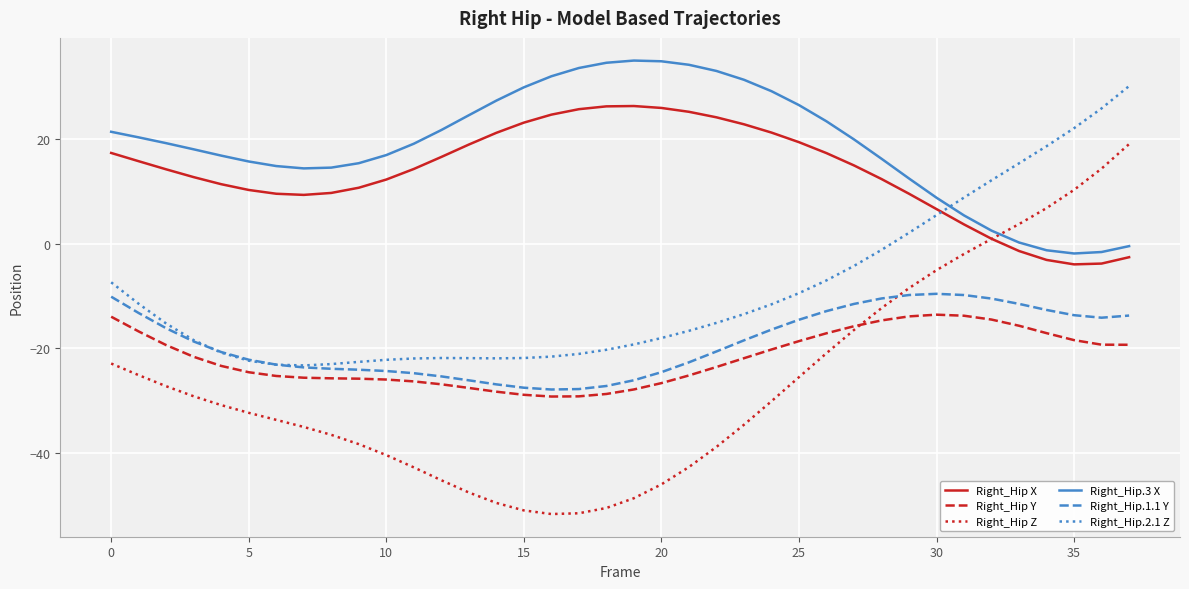

True or false: Right_Hip.3 X and Right_Hip Y intersect in this chart.

False